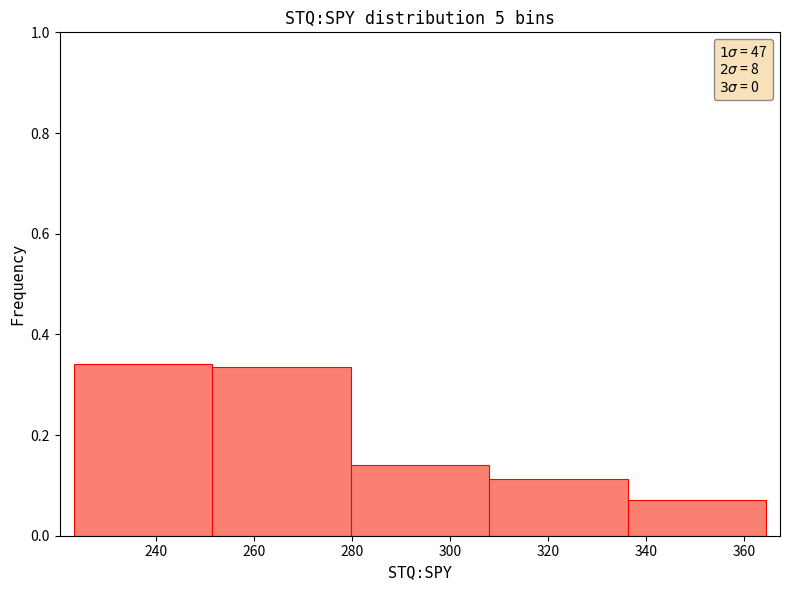

Reading left to right, list every bar in this chart as the range it spans on the x-axis followed by its height. Neither the bar edges nor the heights are printed on the chart, so give them approximately, as read against the axes.

224 to 252: 0.34
252 to 280: 0.34
280 to 308: 0.14
308 to 336: 0.12
336 to 364: 0.08